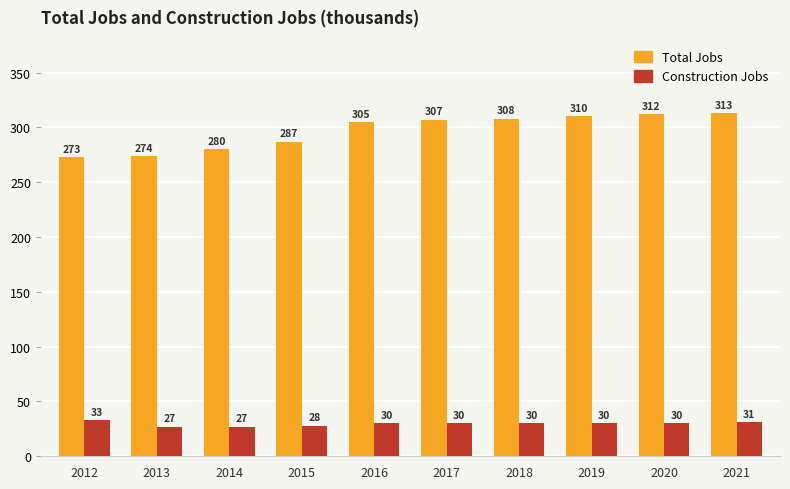

Which series has the widest spread of values?

Total Jobs